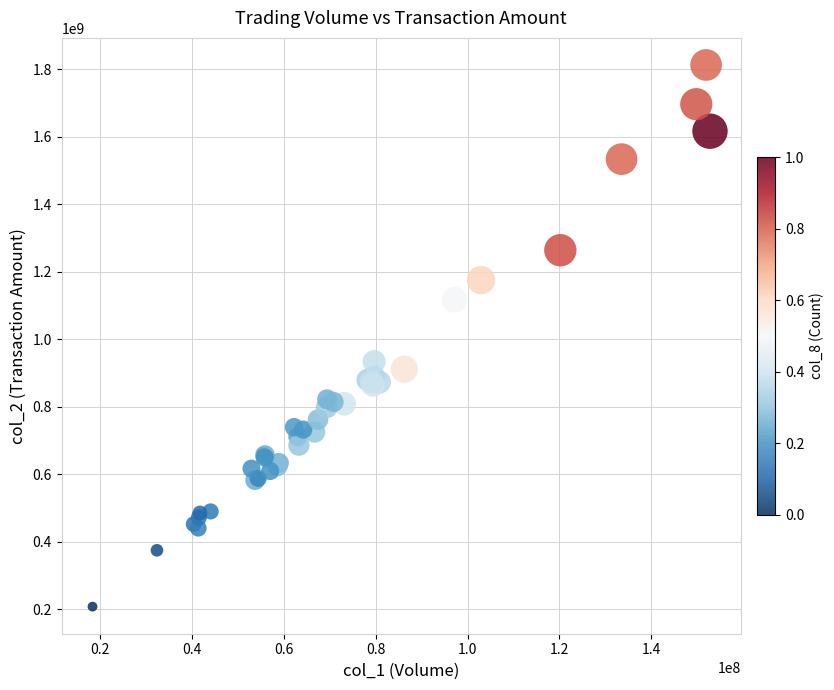

What Y value in the scatter plot is closest to 1009944623?

933246231